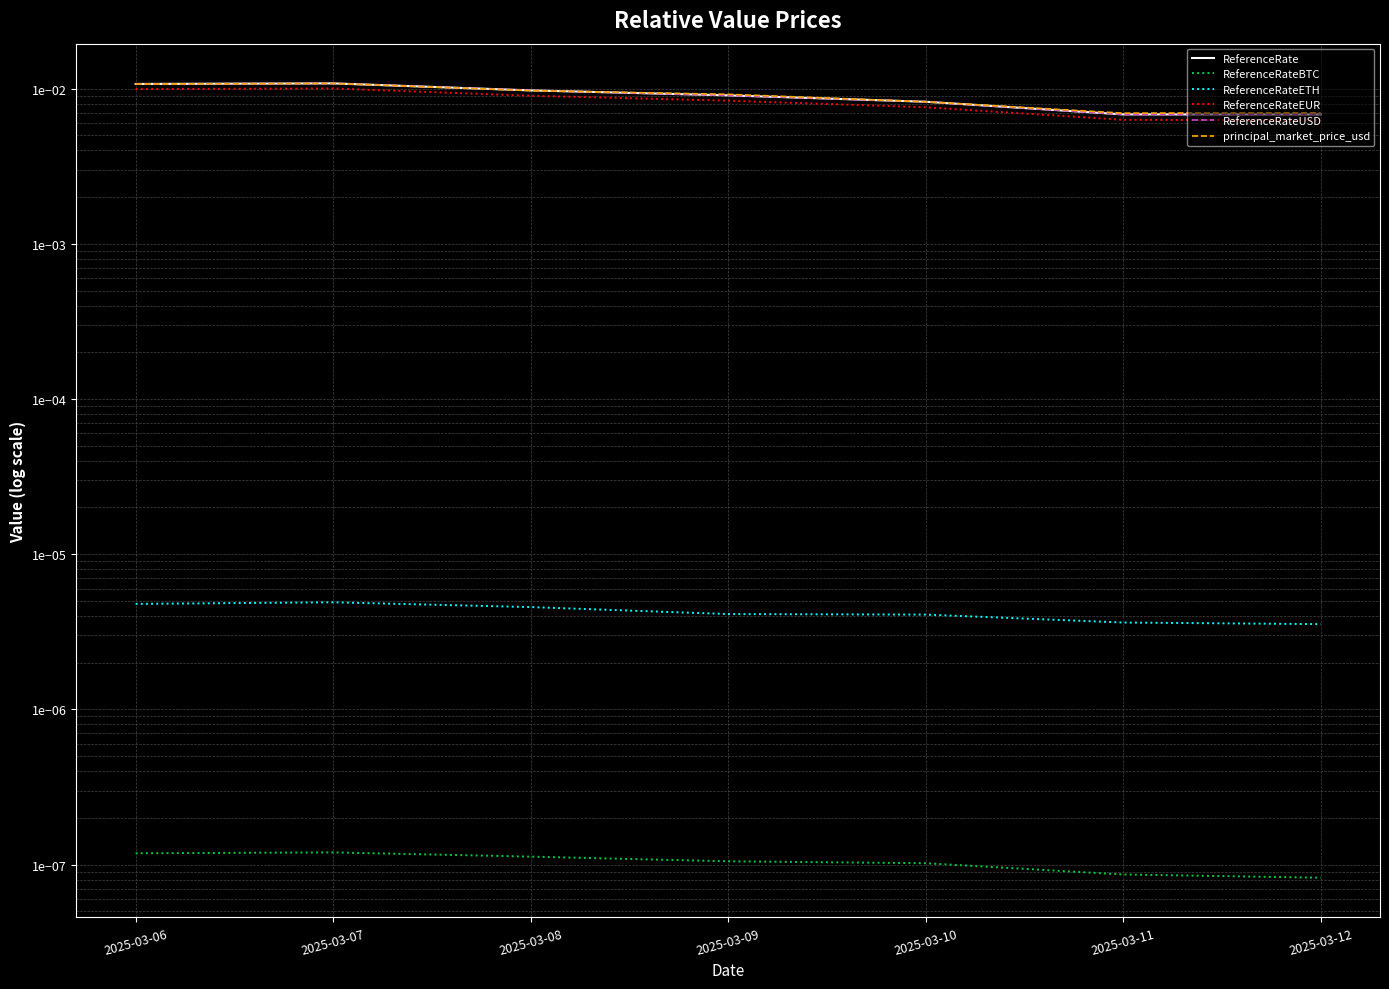

Is this an area chart (filled region under the line)?

No